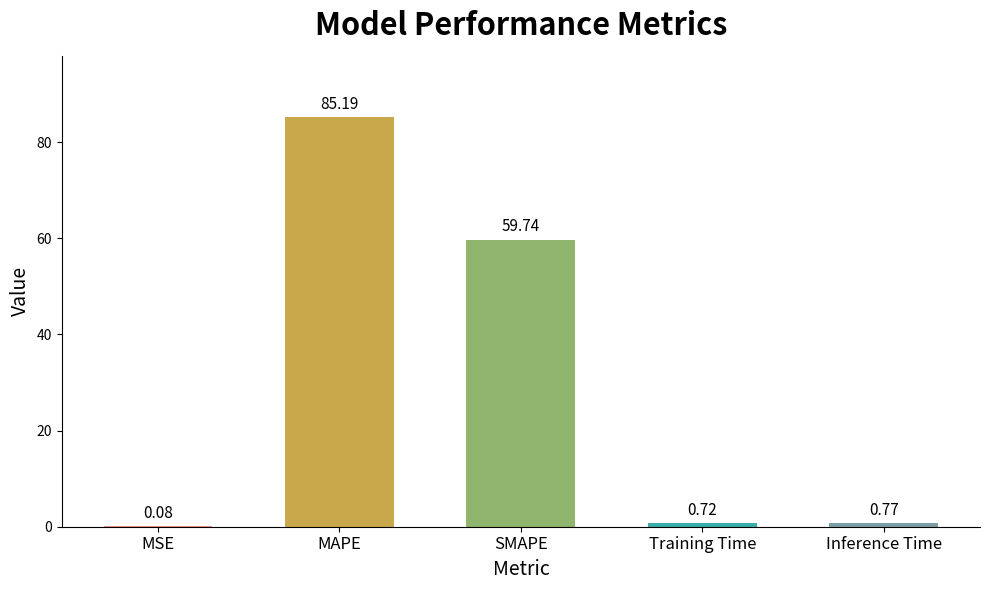

At which label is the value closest to 42?

SMAPE